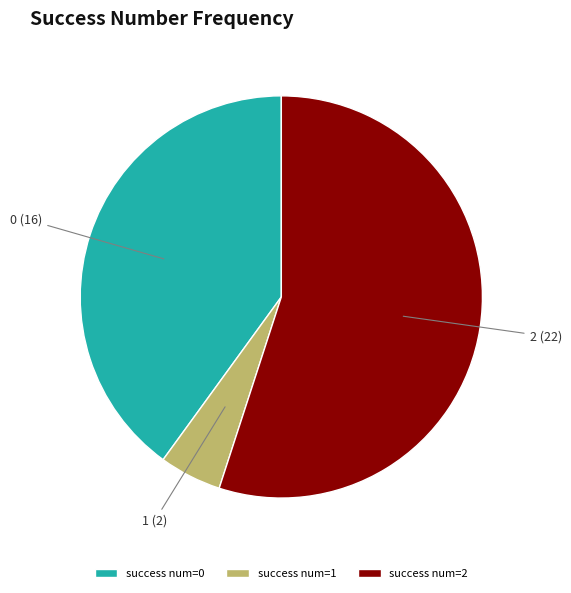

Which slice is the smallest?

success num=1